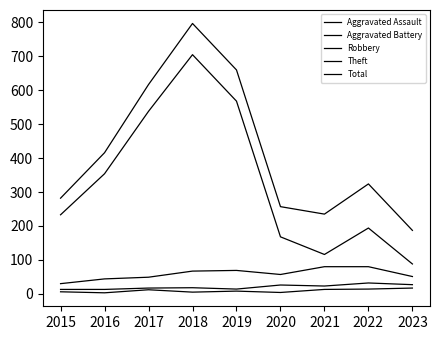

True or false: Robbery has a value of 30 at 2015.

True